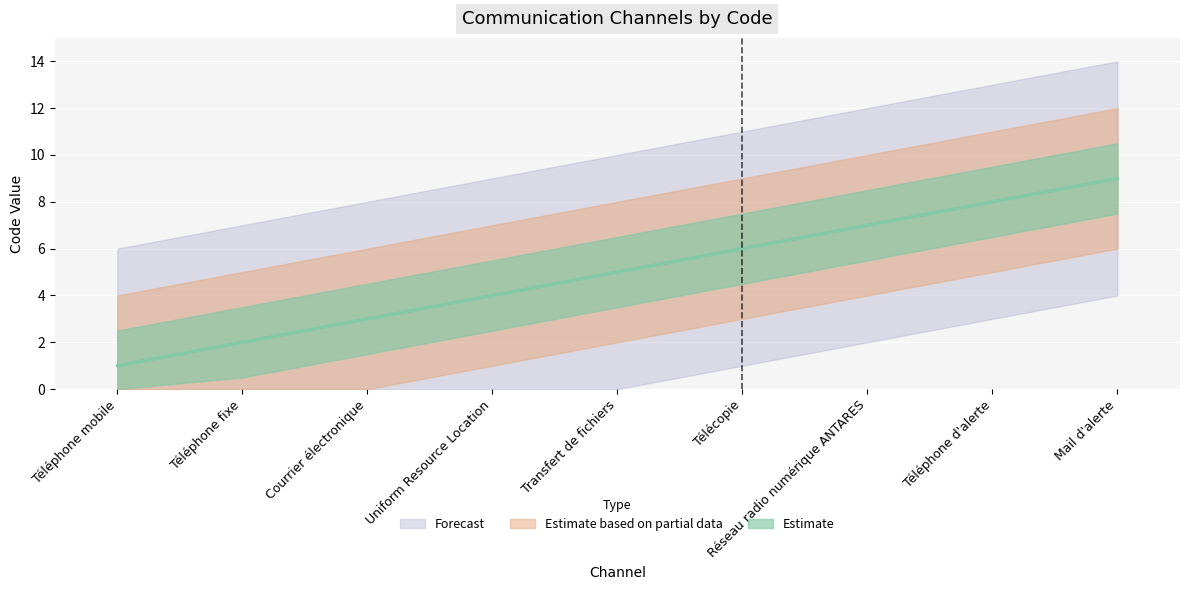

What is the label of the 2nd point from the left?

Téléphone fixe